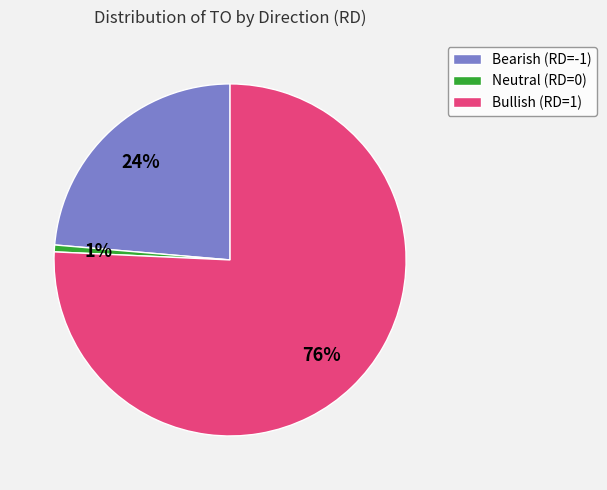

Does any single category account for the majority?

Yes